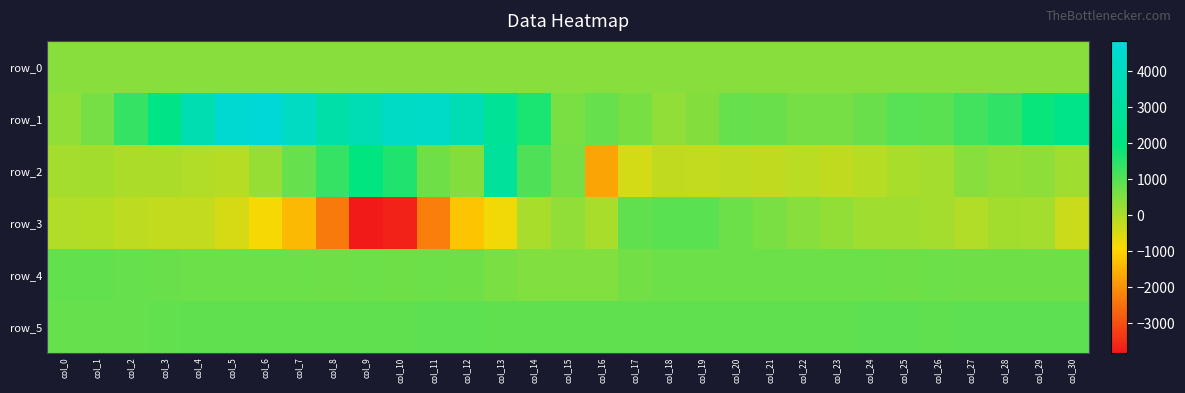

What is the sum of the row_2 values at col_16 and col_14?

-607.0